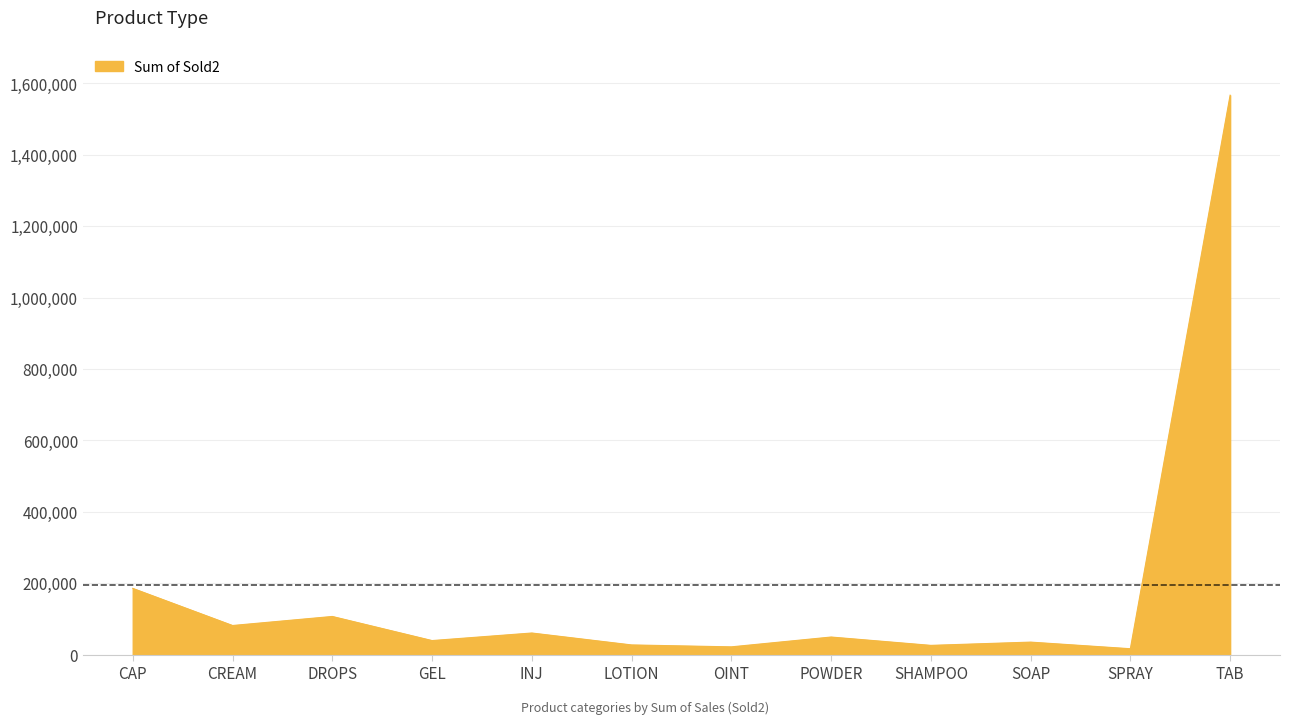

What is the maximum value shown in the chart?

1566618